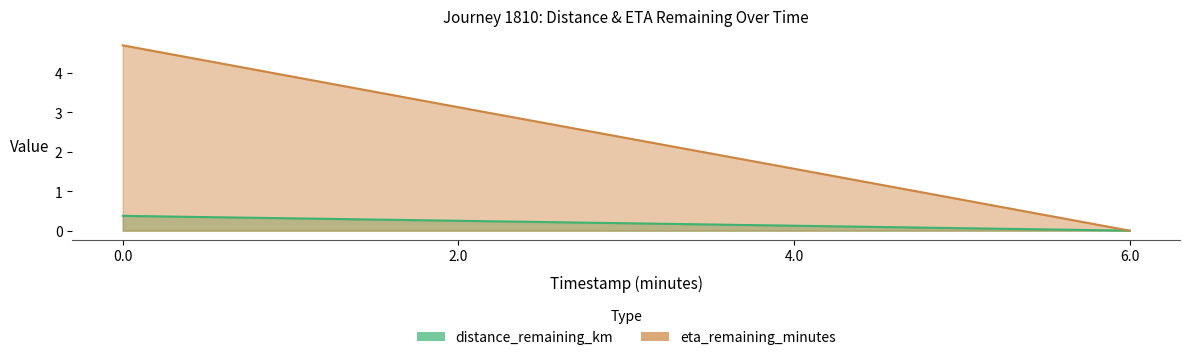

Rank the series by their maximum value, from highest to lowest.

eta_remaining_minutes, distance_remaining_km